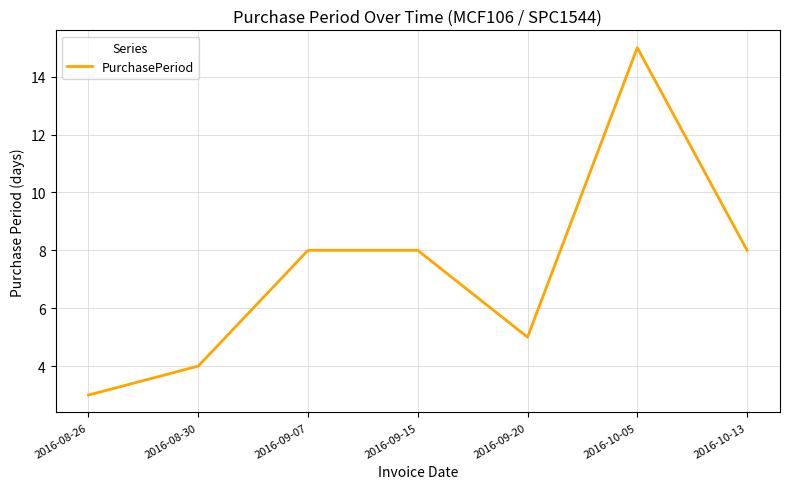

What is the difference between the maximum and minimum values?

12